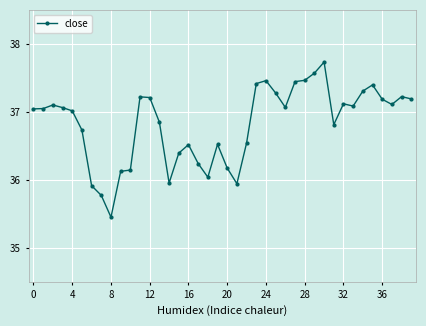

What is the sum of all values?

1472.9